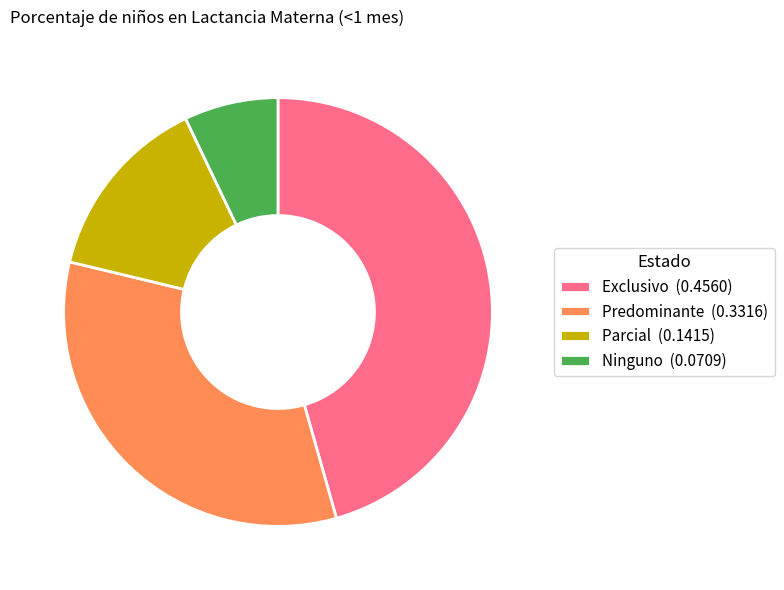

The Parcial slice represents 9% of the pie. True or false?

False